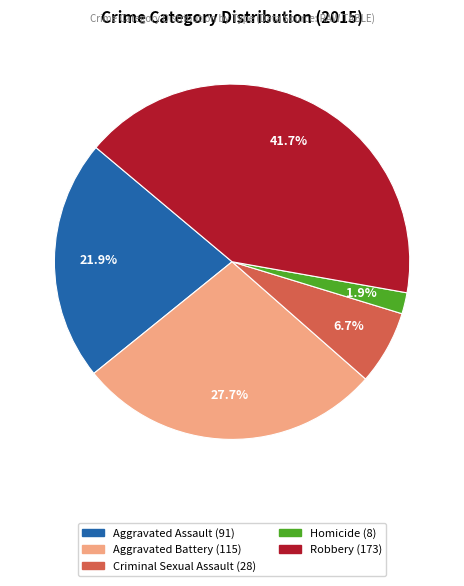

What is the total percentage of Aggravated Battery and Aggravated Assault?

49.6%